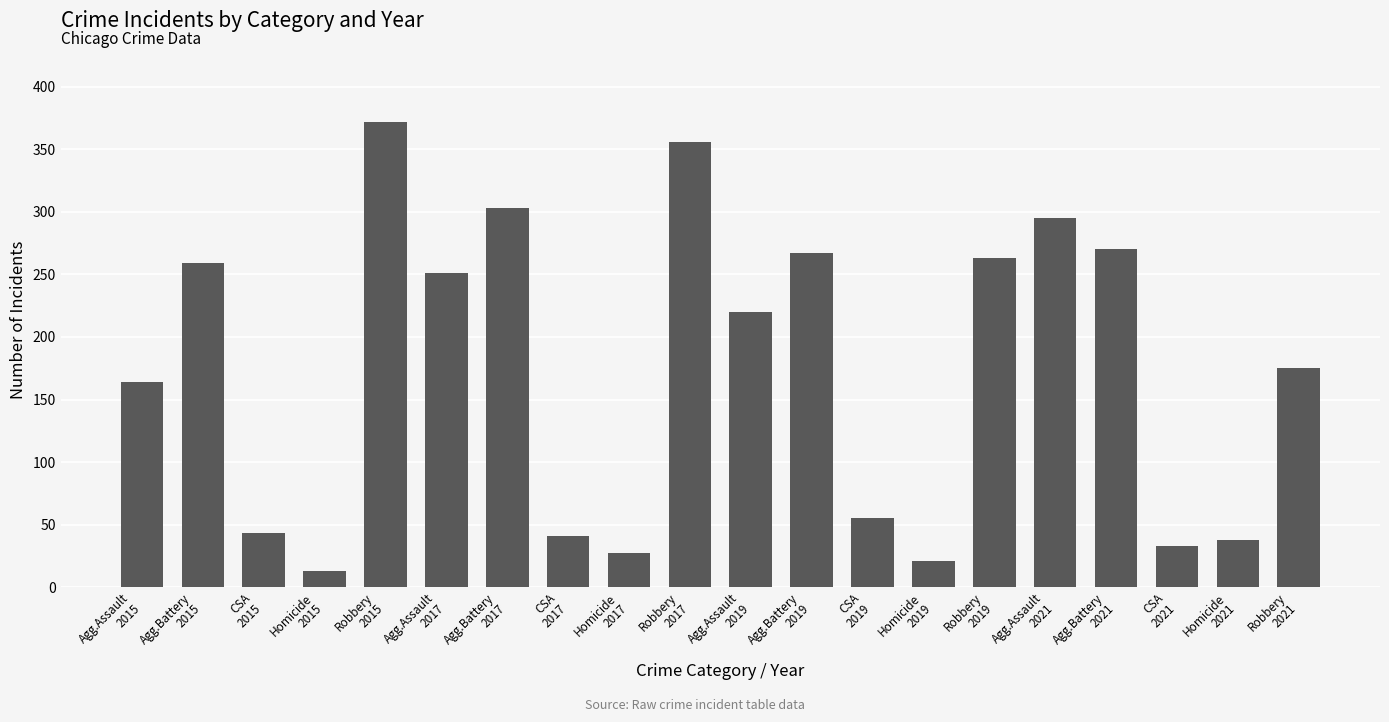

What is the smallest value displayed?

13